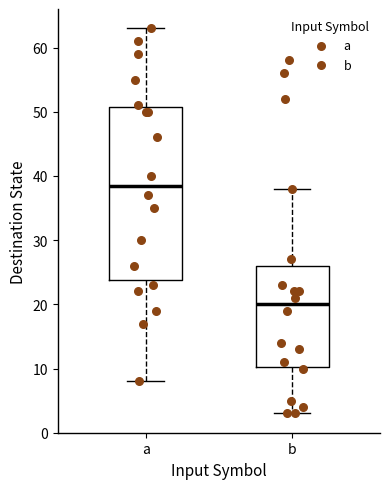

Reading left to right, transcribe this box plot: for each box, give where its median line is, the range the box spans, and where its two whiskers end, as read against the y-axis. The values are not printed on the chart, so give them approximately, as read against the axis.

a: median 39, box 24 to 51, whiskers 8 to 63
b: median 20, box 10 to 26, whiskers 3 to 38